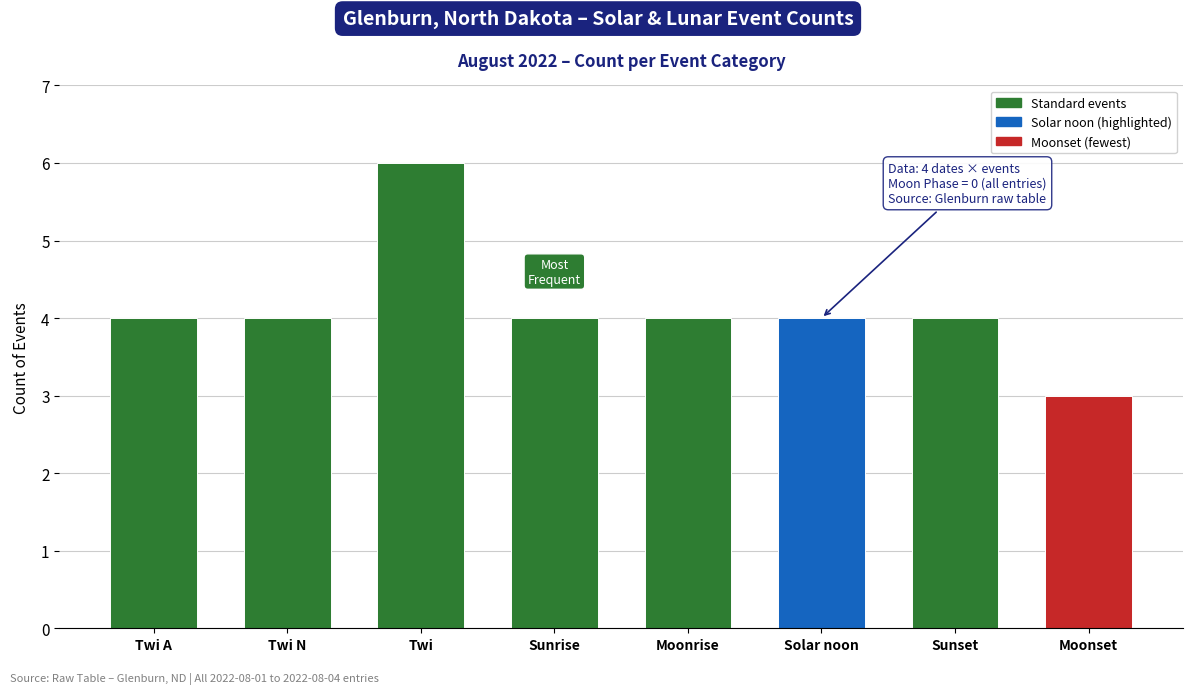

What is the average value?

4